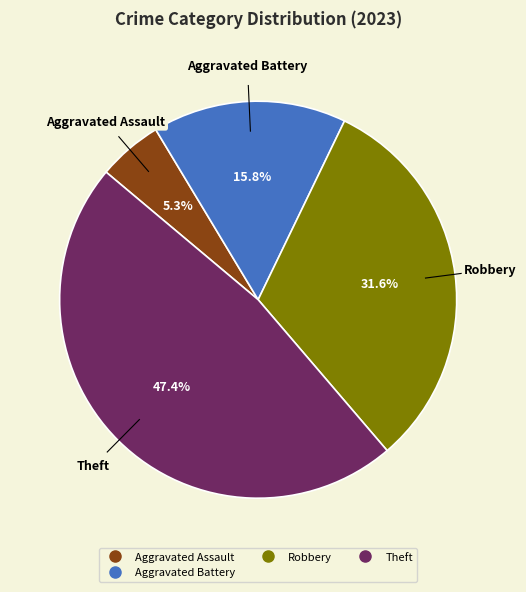

Is there a majority slice in this chart?

No